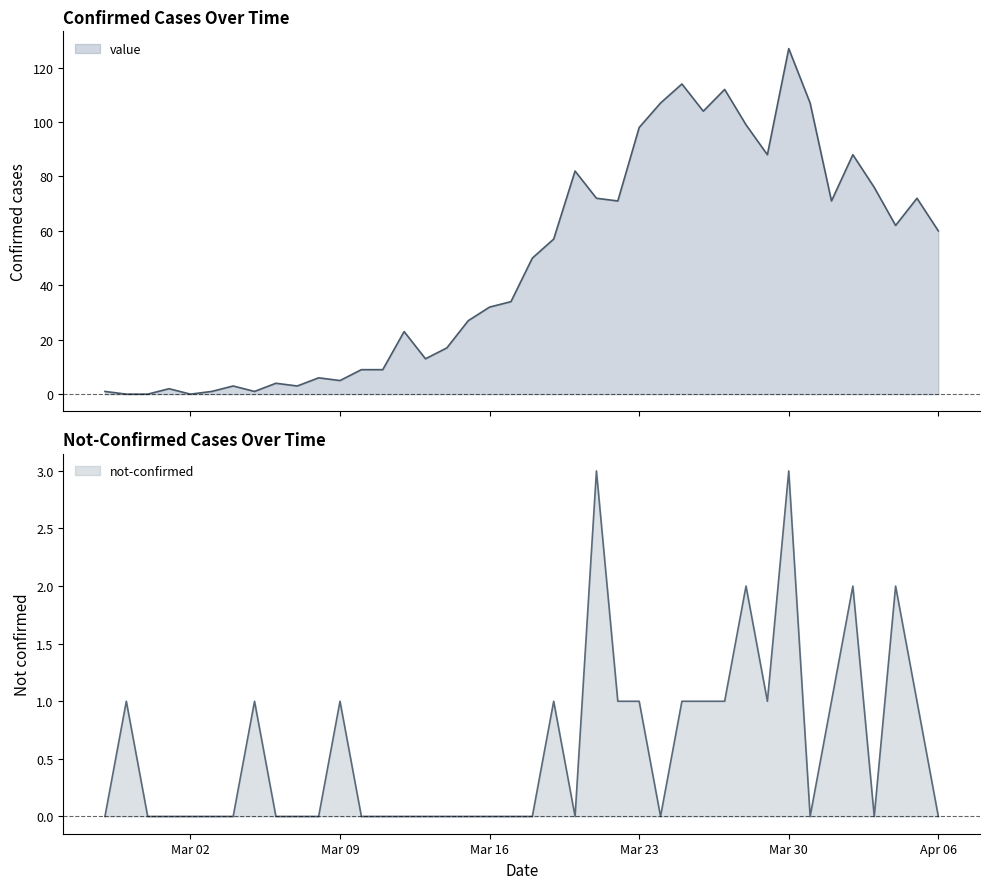

Reading left to right, extract all data points from this chart.

value: 1	0	0	2	0	1	3	1	4	3	6	5	9	9	23	13	17	27	32	34	50	57	82	72	71	98	107	114	104	112	99	88	127	107	71	88	76	62	72	60
not-confirmed: 0	1	0	0	0	0	0	1	0	0	0	1	0	0	0	0	0	0	0	0	0	1	0	3	1	1	0	1	1	1	2	1	3	0	1	2	0	2	1	0